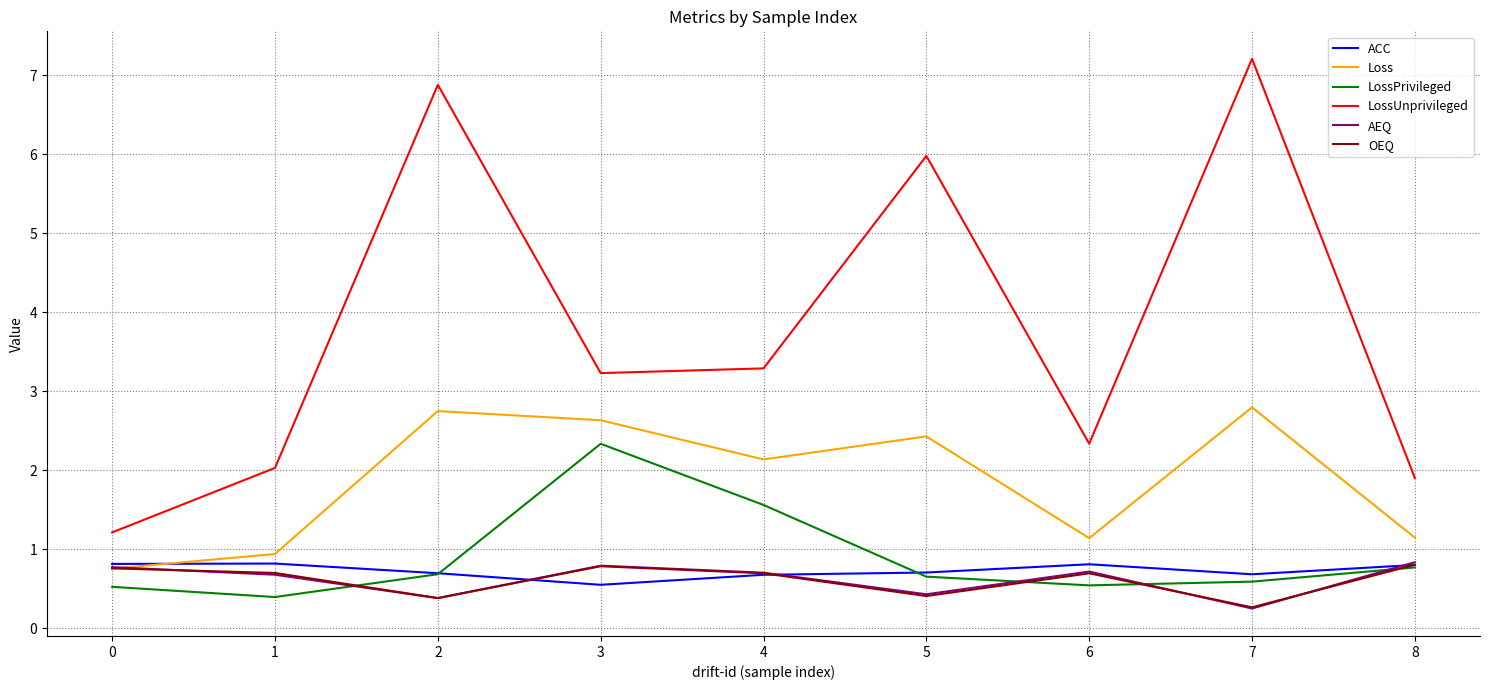

What value does the OEQ series have at 2?

0.4